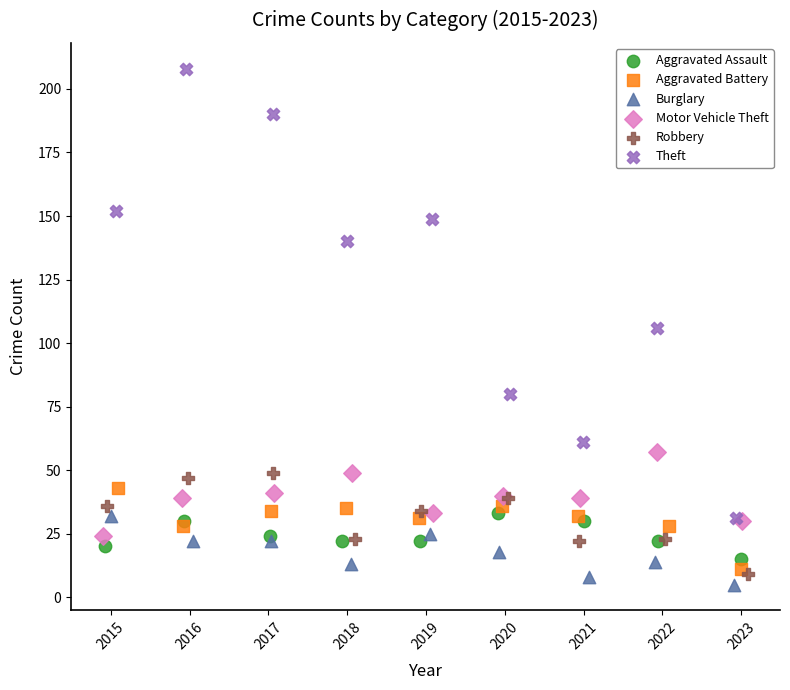

Which series has the widest spread of Y values?

Theft